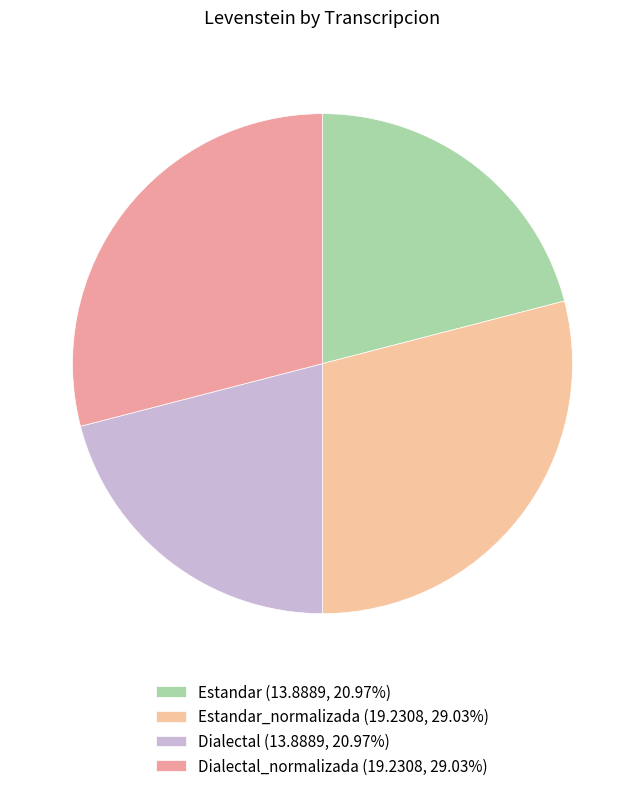

Is there a majority slice in this chart?

No